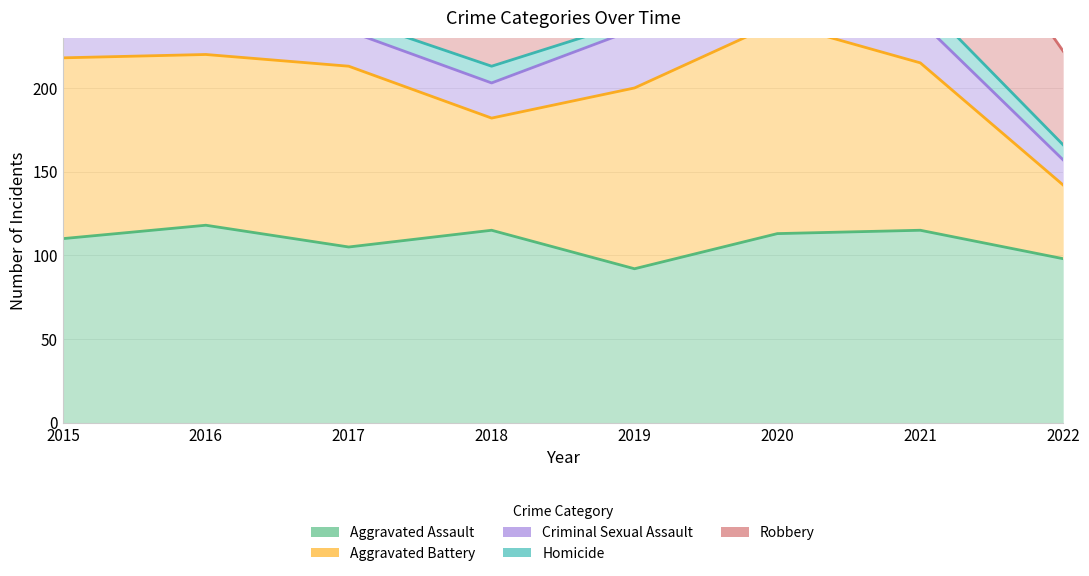

Is it true that Aggravated Battery equals 53 at 2022?

False